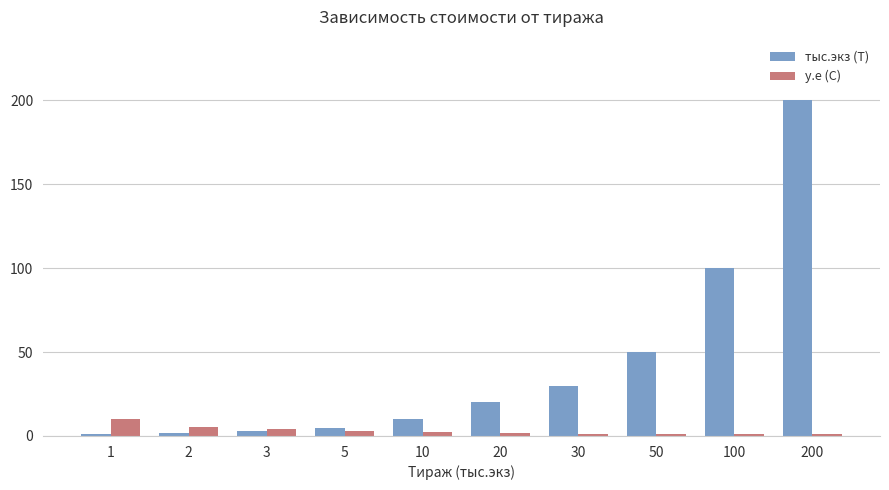

What is the difference between the second highest and minimum values in the у.е (C) series?

4.4